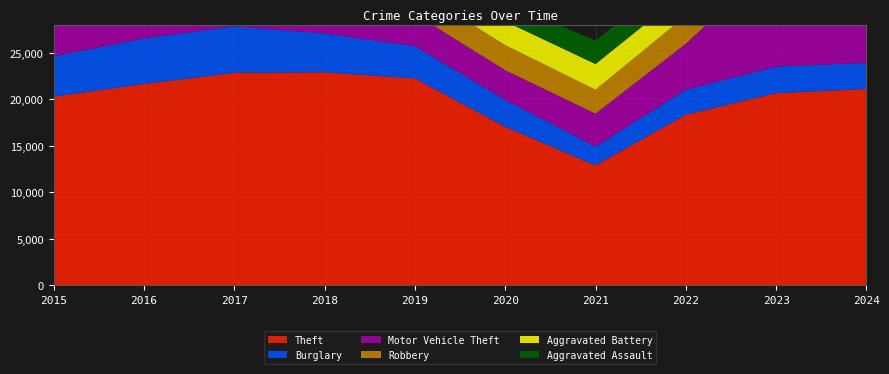

Reading left to right, extract all data points from this chart.

Theft: 2015=20275	2016=21633	2017=22839	2018=22889	2019=22229	2020=17035	2021=12884	2022=18334	2023=20655	2024=21093
Burglary: 2015=4327	2016=4893	2017=4991	2018=4163	2019=3468	2020=2889	2021=2034	2022=2678	2023=2840	2024=2811
Motor Vehicle Theft: 2015=3620	2016=3974	2017=4357	2018=3751	2019=3455	2020=3184	2021=3532	2022=4938	2023=11478	2024=8411
Robbery: 2015=3086	2016=4040	2017=4194	2018=3572	2019=2727	2020=2689	2021=2564	2022=3002	2023=3498	2024=3479
Aggravated Battery: 2015=2439	2016=2788	2017=2773	2018=2597	2019=2707	2020=2566	2021=2763	2022=2621	2023=2841	2024=2878
Aggravated Assault: 2015=1614	2016=2047	2017=2158	2018=2200	2019=2193	2020=2083	2021=2501	2022=2497	2023=2763	2024=2939